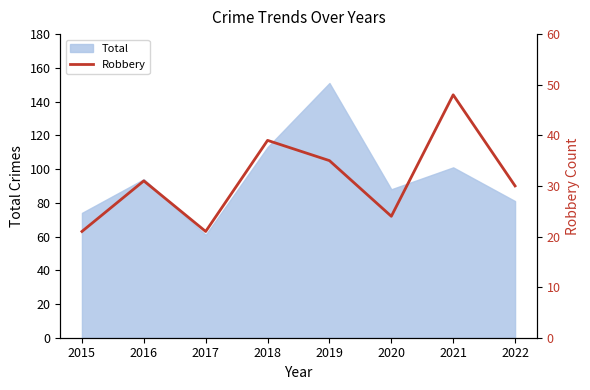

How many data points are less than 31?

4